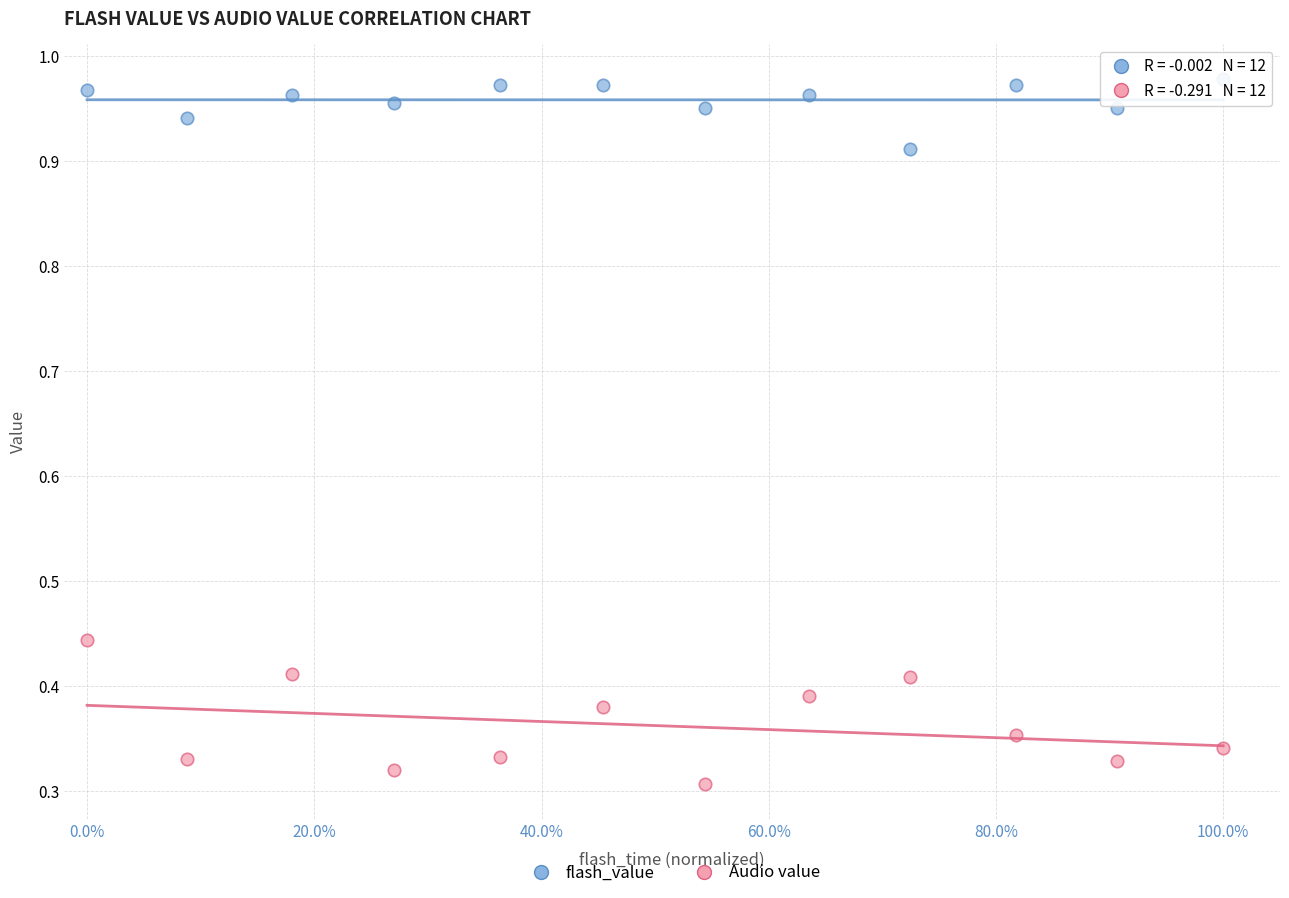

Across all data points, what is the range of Y values (max minus min)?

0.7